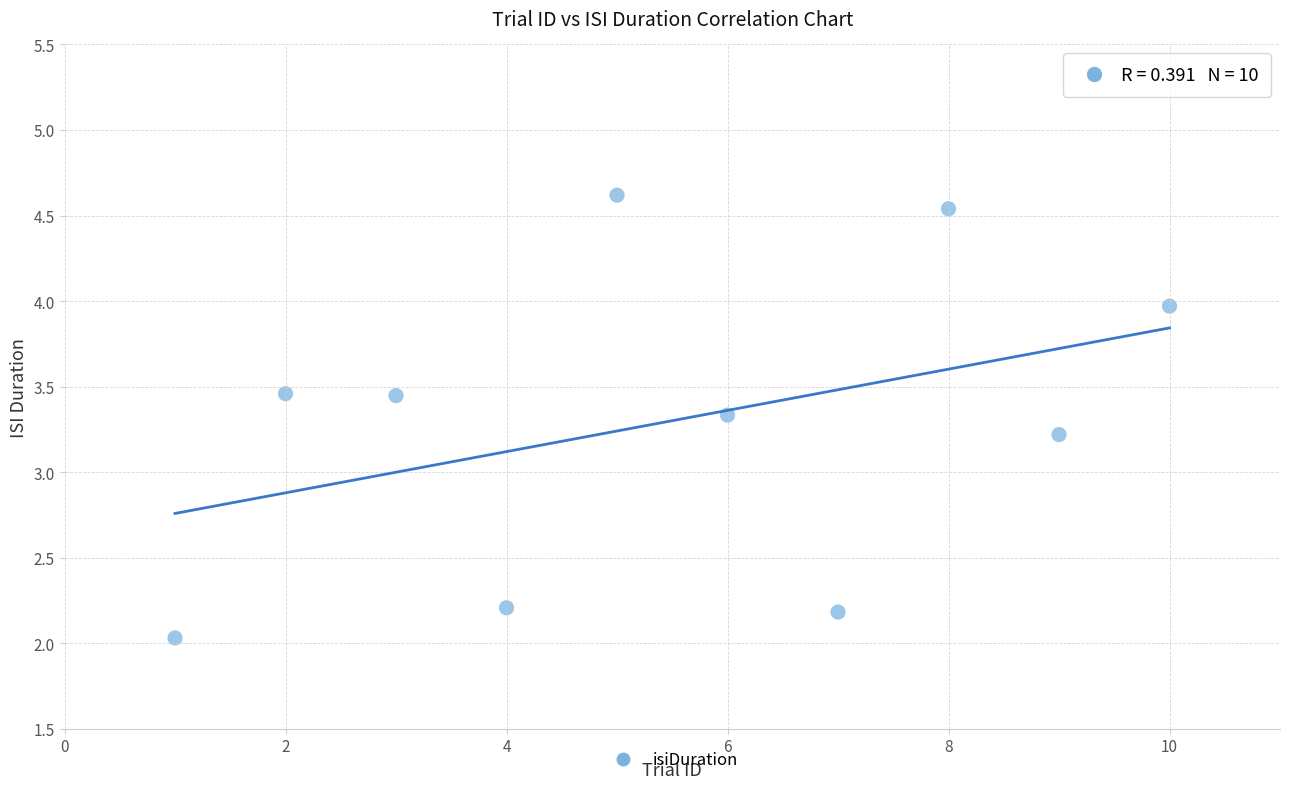

What Y value in the scatter plot is closest to 3?

3.2